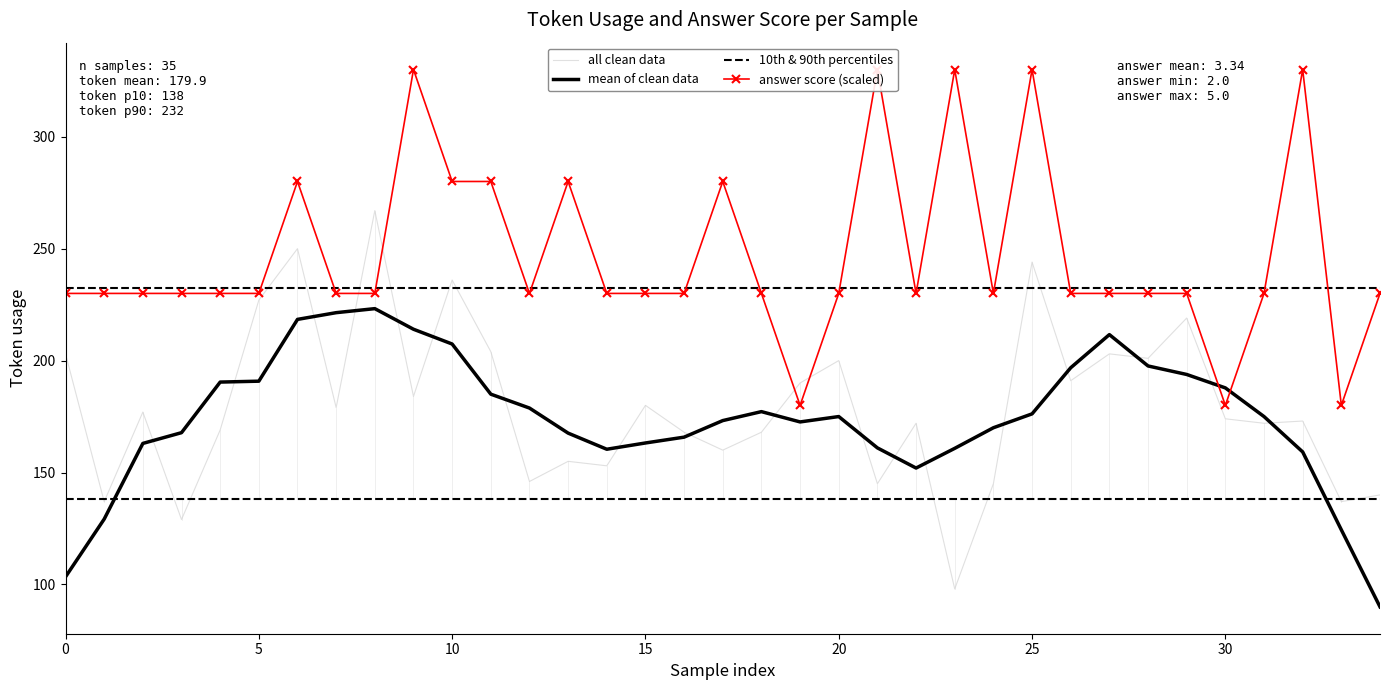

True or false: answer has a value of 100 at 12.

False